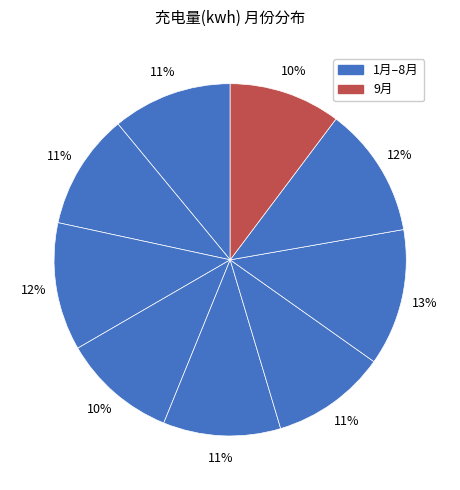

Is there any slice that represents more than half of the pie?

No